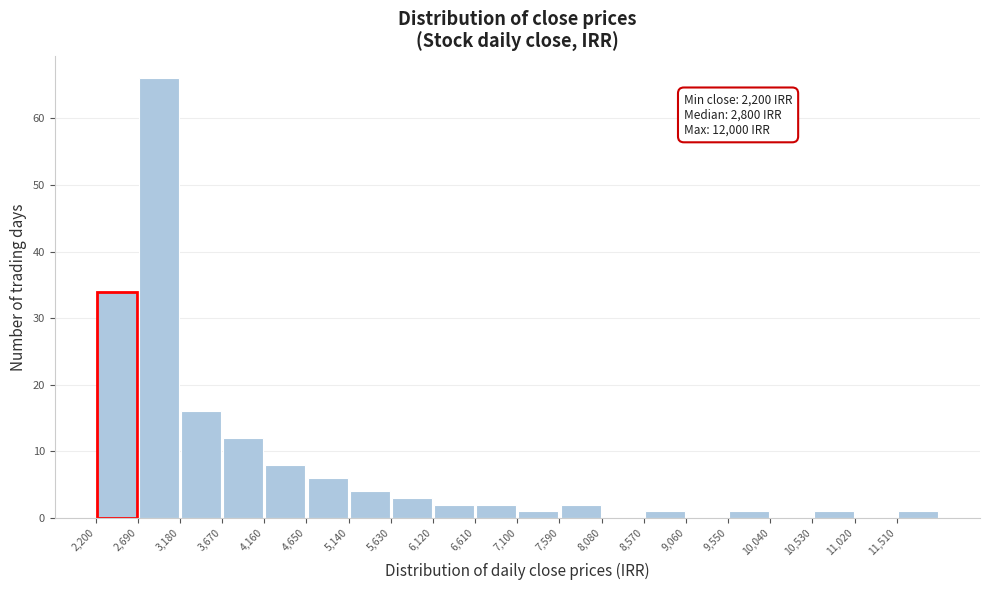

Over which range of the x-axis is the bar tallest?

2690 to 3180